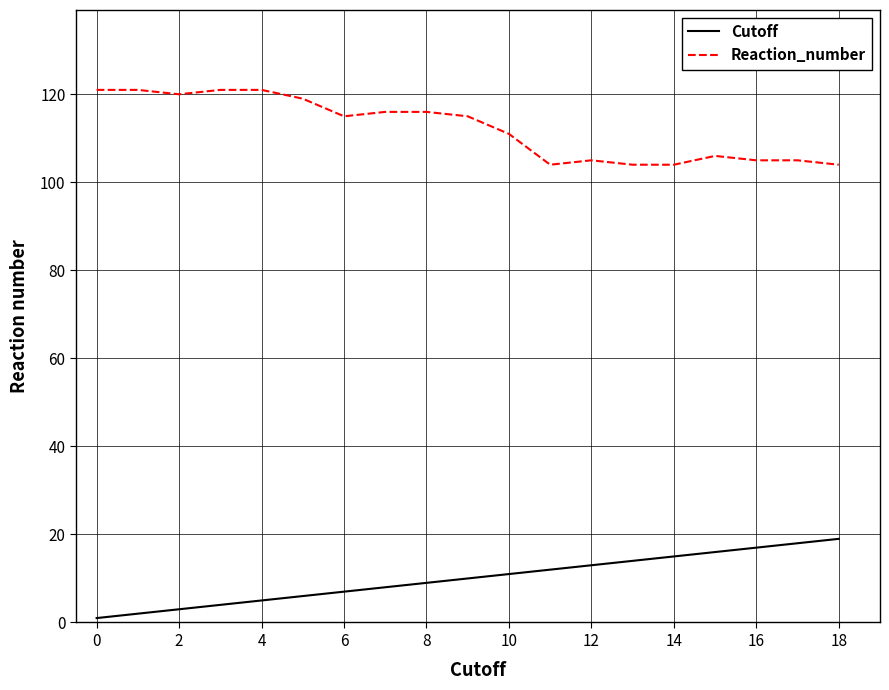

What is the difference between the maximum and minimum values in the Cutoff series?

18